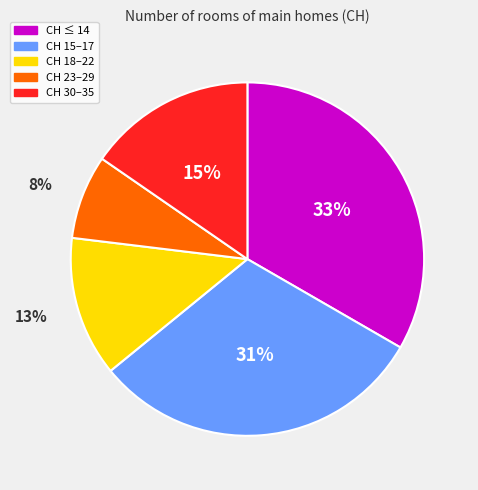

Is there any slice that represents more than half of the pie?

No